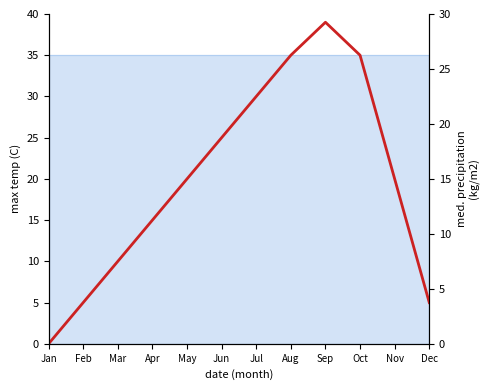

Reading left to right, list all the values displayed in this chart.

Jan=0.0	Feb=3.8	Mar=7.5	Apr=11.2	May=15.0	Jun=18.8	Jul=22.5	Aug=26.2	Sep=29.2	Oct=26.2	Nov=15.0	Dec=3.8